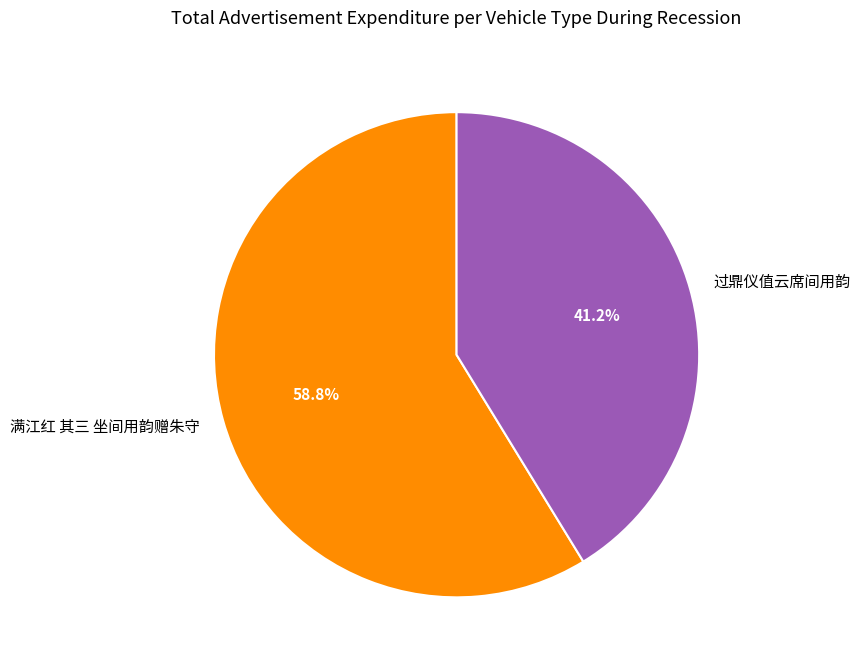

Does any single category account for the majority?

Yes